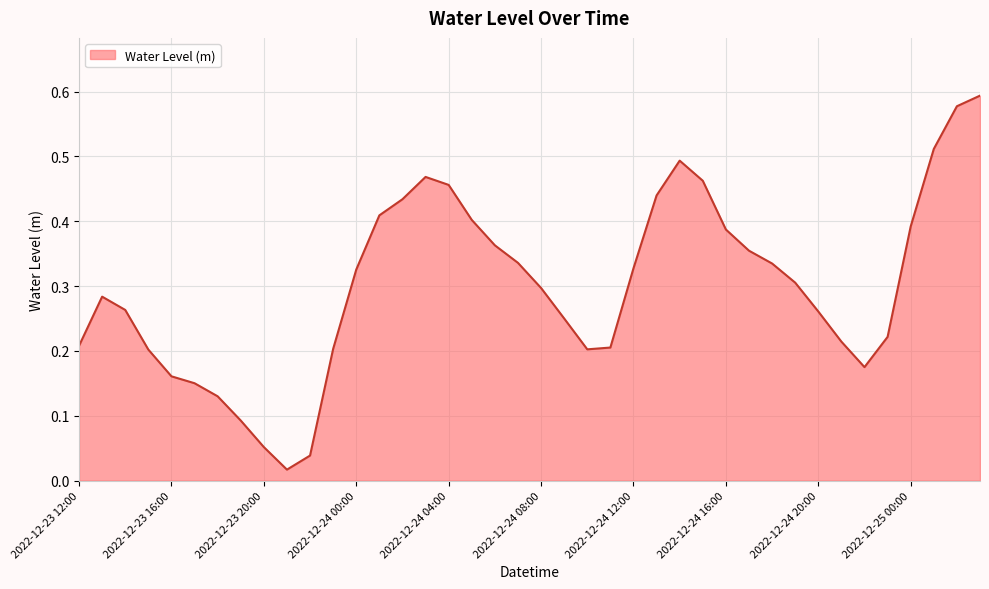

How many lines are shown in the chart?

1